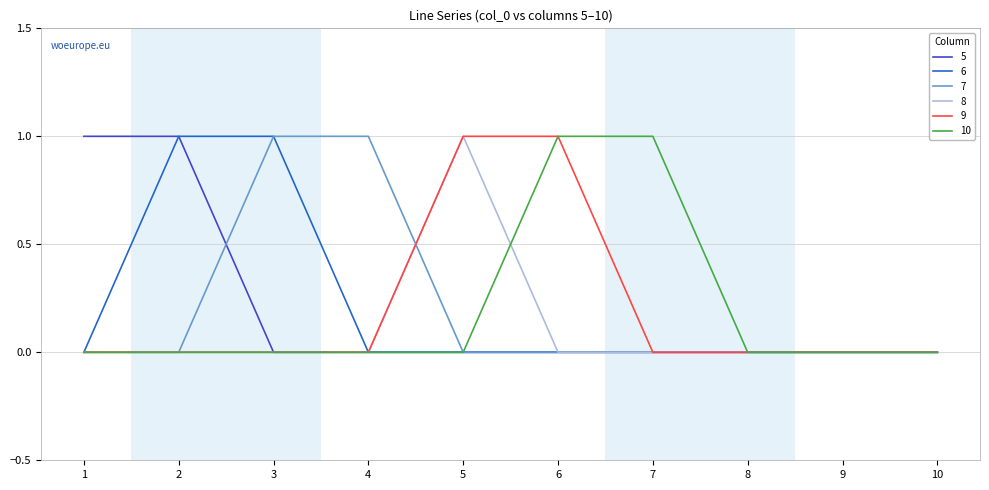

The 7 series shows -1 at 9. True or false?

False